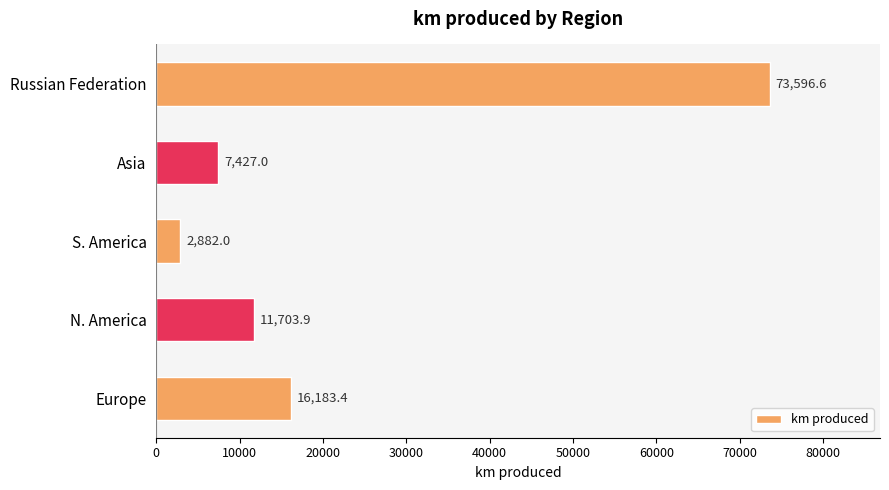

List the labels in order of value, smallest first.

S. America, Asia, N. America, Europe, Russian Federation